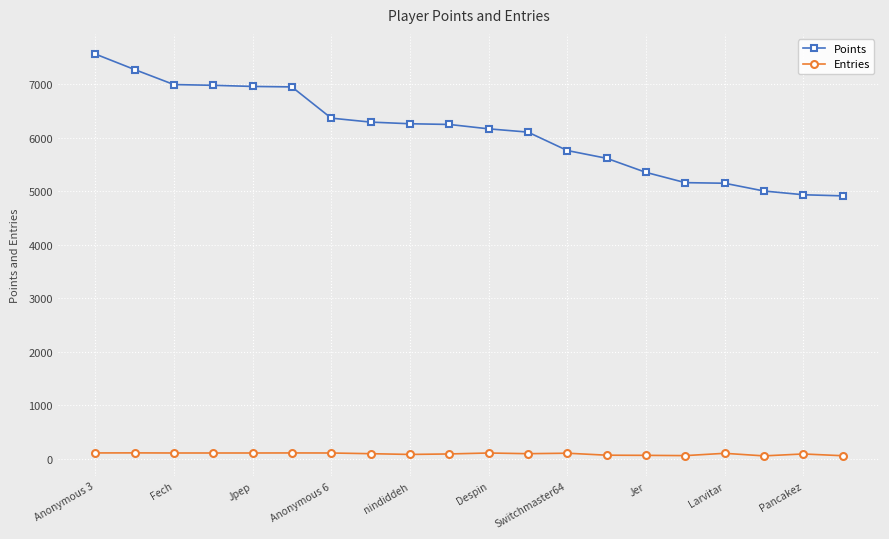

How many values in the Entries series are below 107?

10